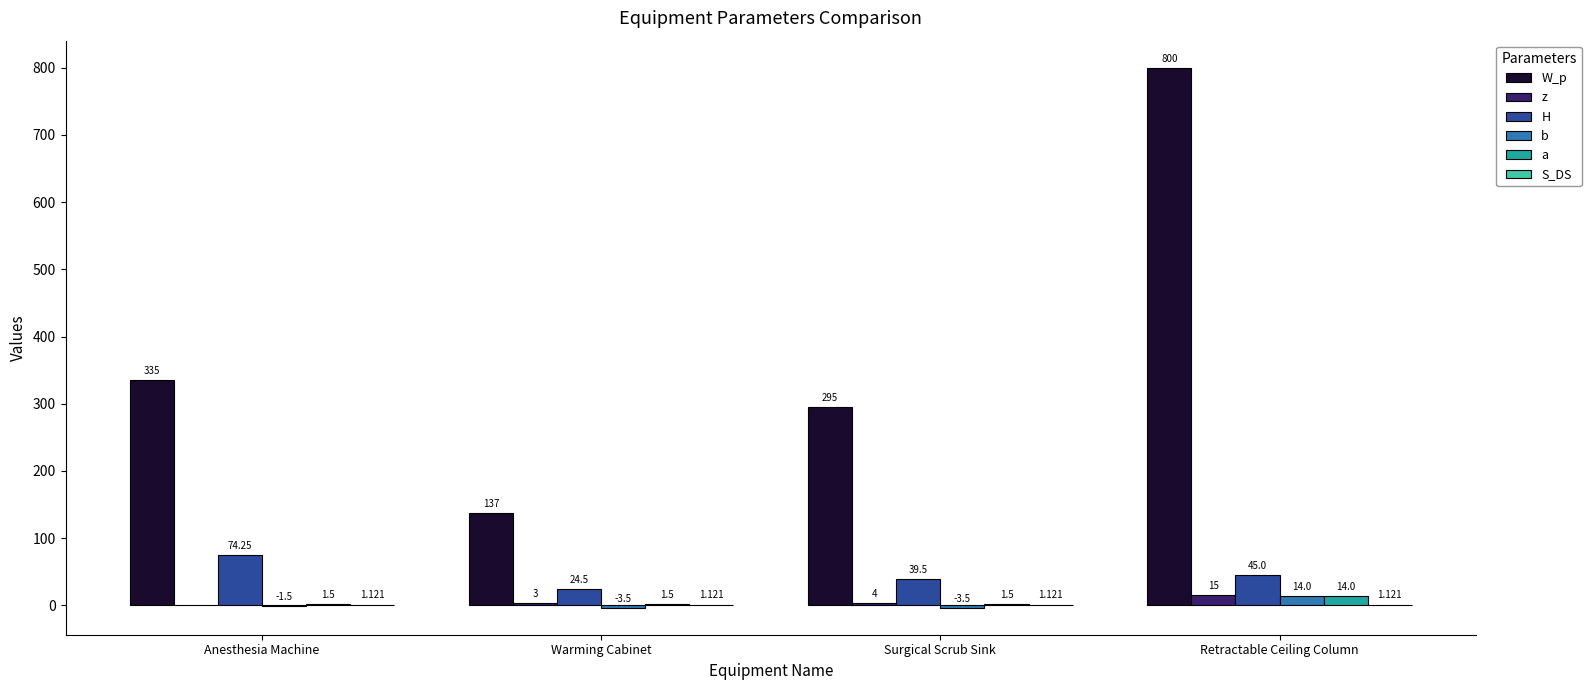

Which series changed the most between Surgical Scrub Sink and Retractable Ceiling Column?

W_p